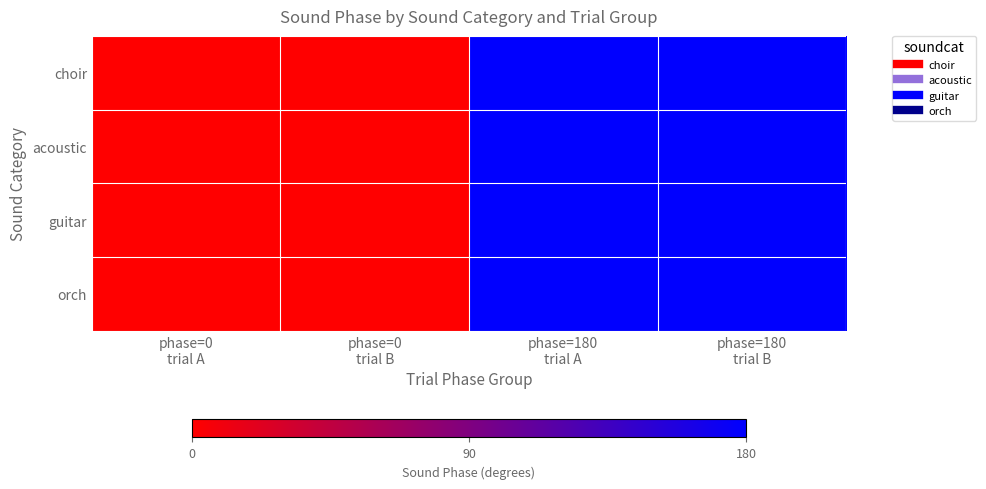

Reading left to right, extract all data points from this chart.

choir: phase=0
trial A=0	phase=0
trial B=0	phase=180
trial A=180	phase=180
trial B=180
acoustic: phase=0
trial A=0	phase=0
trial B=0	phase=180
trial A=180	phase=180
trial B=180
guitar: phase=0
trial A=0	phase=0
trial B=0	phase=180
trial A=180	phase=180
trial B=180
orch: phase=0
trial A=0	phase=0
trial B=0	phase=180
trial A=180	phase=180
trial B=180